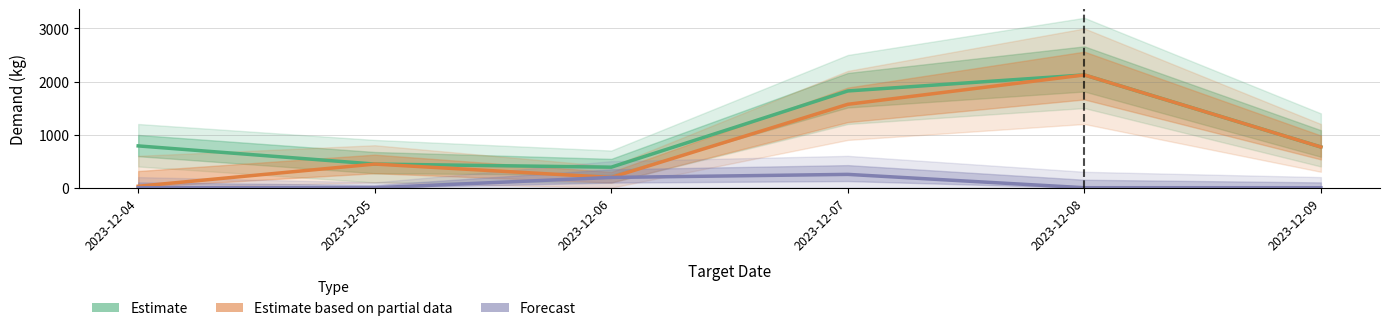

At which category is the sum across all series the highest?

2023-12-08